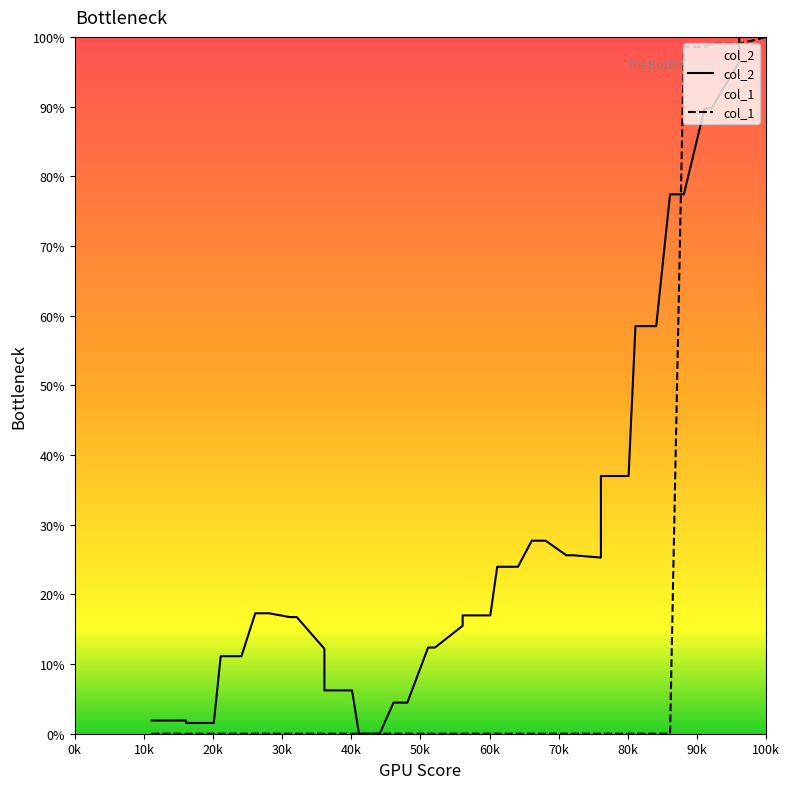

How many times do col_2 and col_1 cross each other?

2